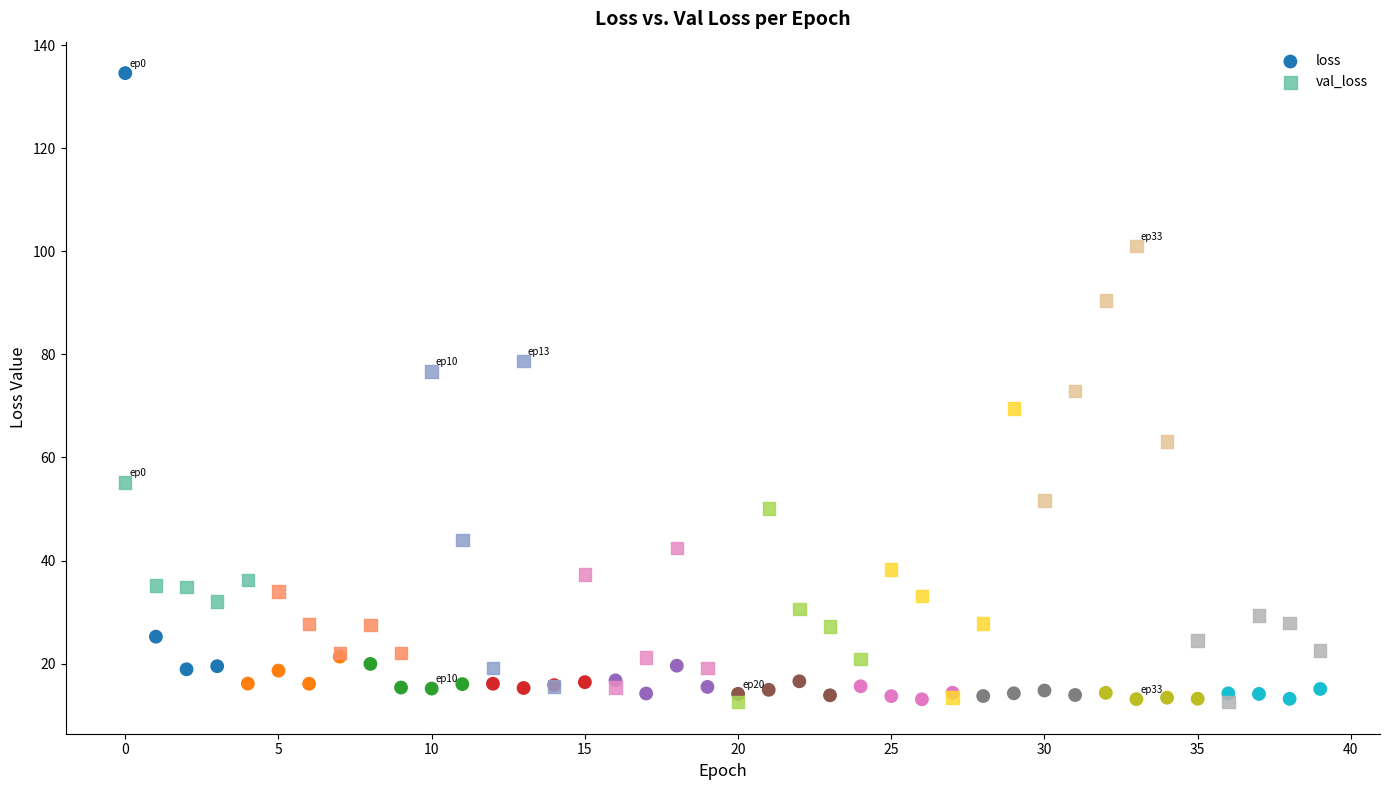

Which series has the largest Y range (max minus min)?

loss